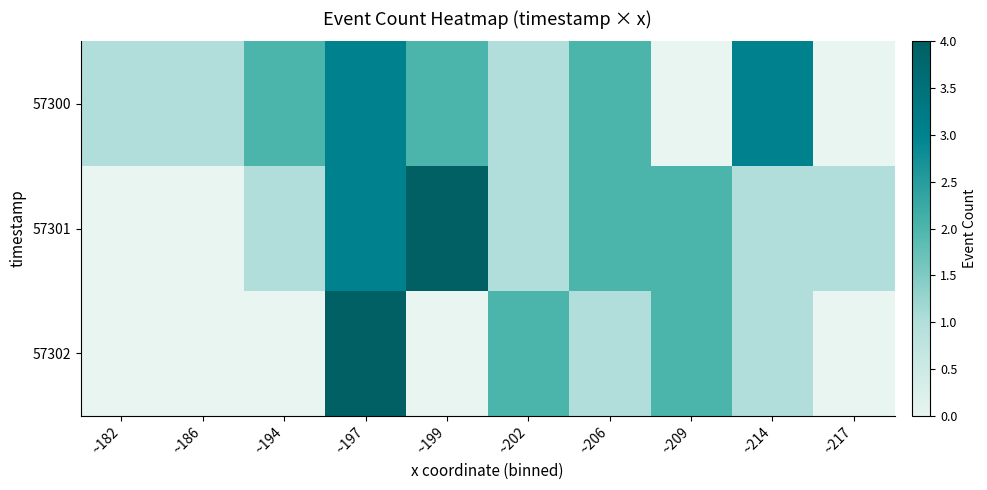

At which category is the sum across all series the highest?

~197